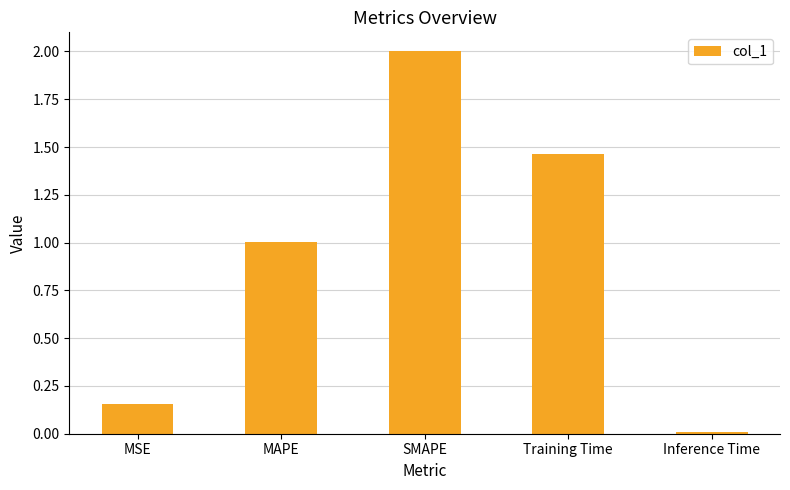

What is the label of the 3rd bar from the left?

SMAPE